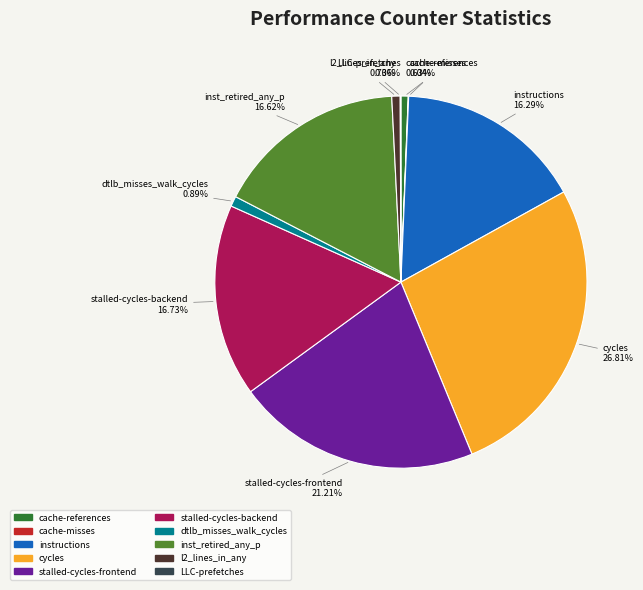

What is the ratio of the value at cycles to the value at cache-references?

42.6